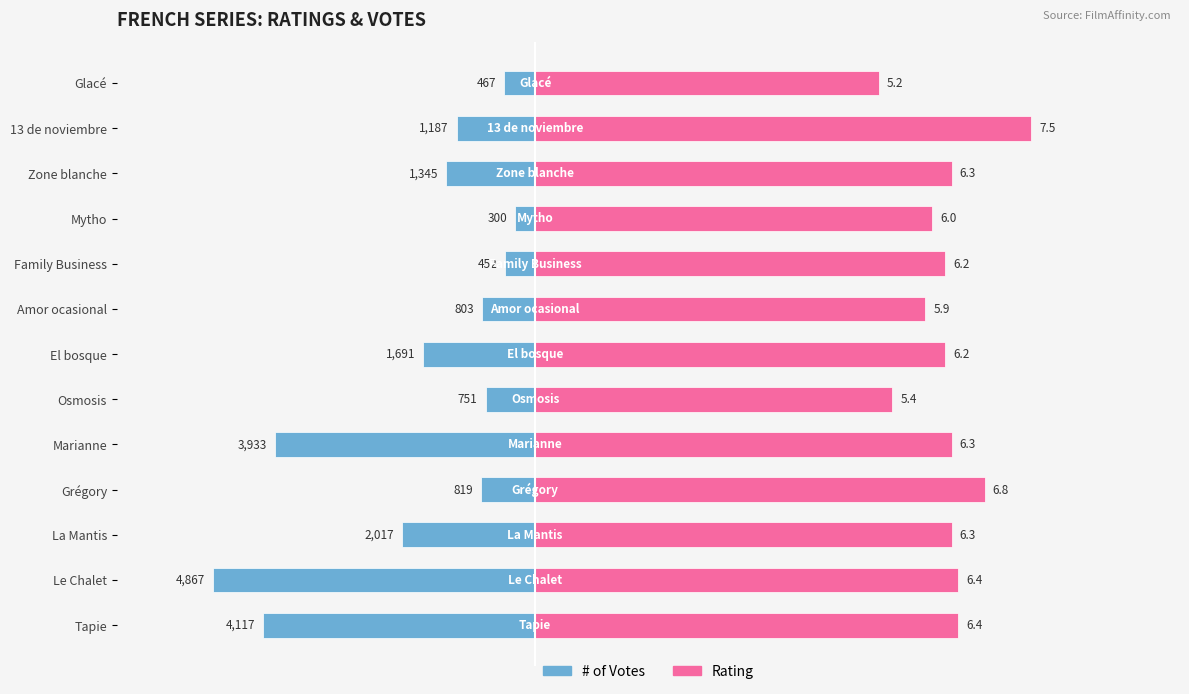

What is the difference between the maximum and second lowest values in the # of Votes (scaled) series?

1908.5